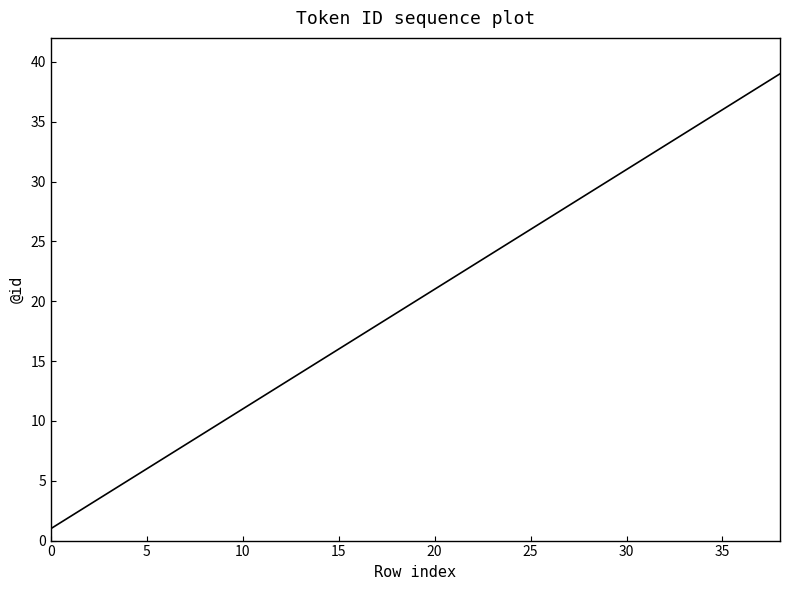

What is the difference between the maximum and minimum values?

38